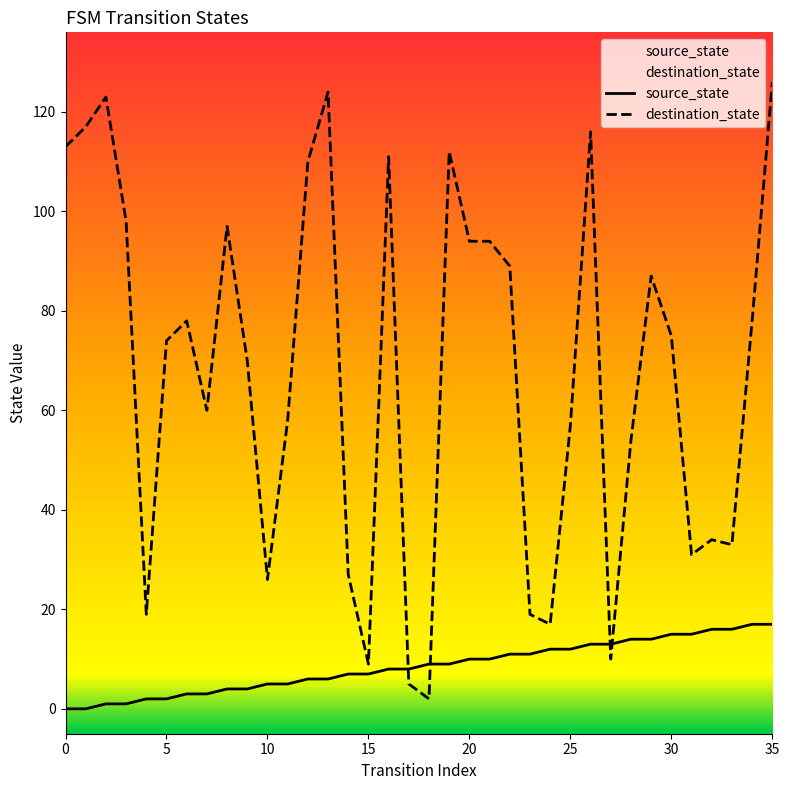

What is the value of the source_state point at the 6th from the left?

2